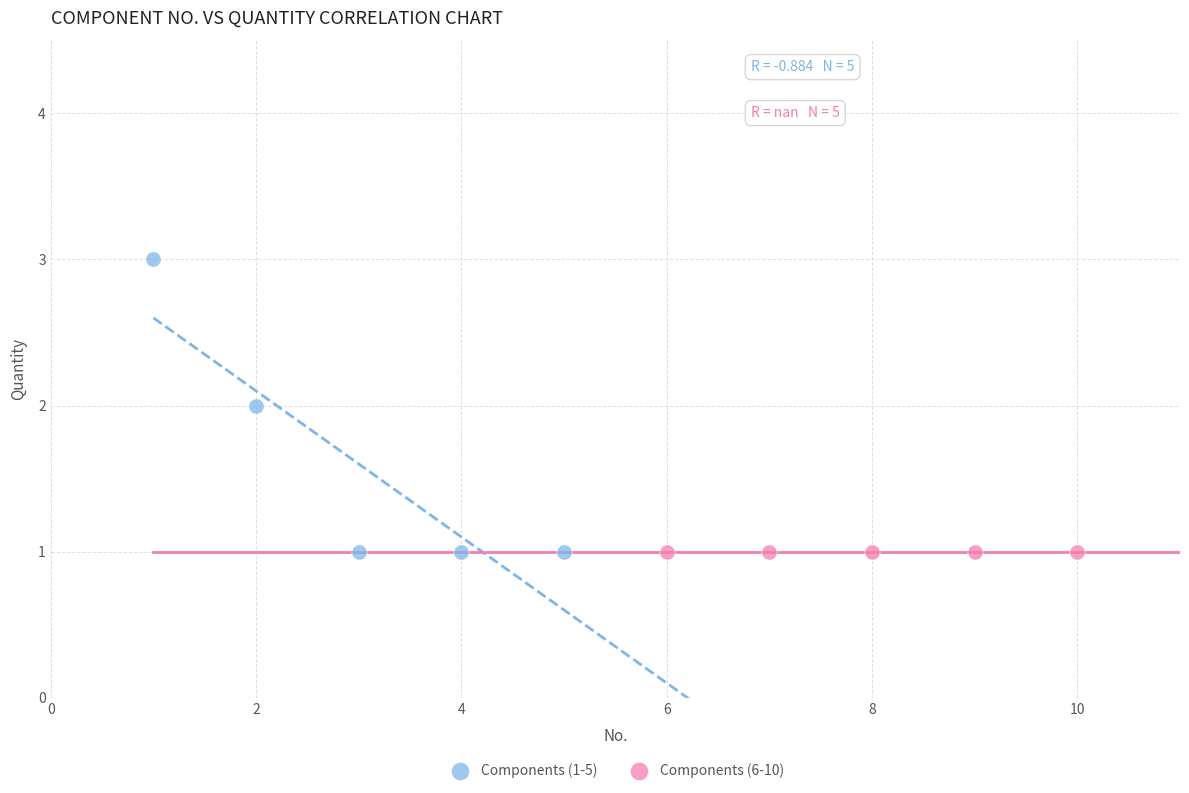

Which series reaches the maximum Y coordinate?

Components (1-5)